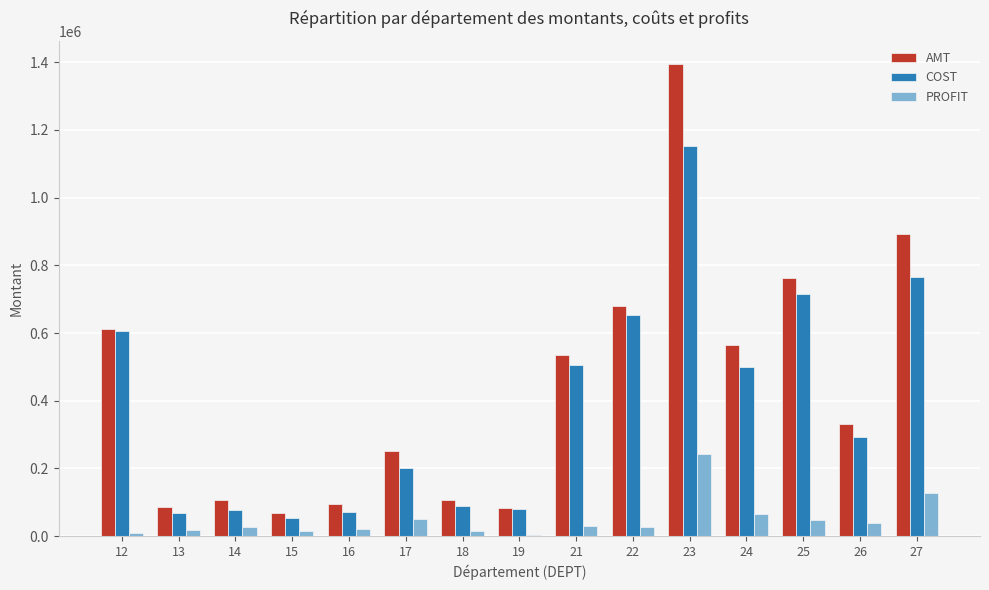

Between 16 and 25, which series saw the biggest shift?

AMT